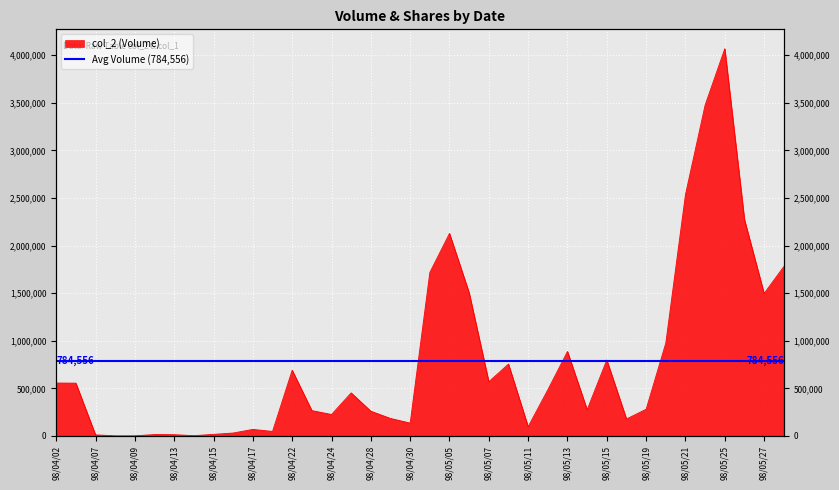

True or false: the data shows 4069450 at 98/05/25.

True